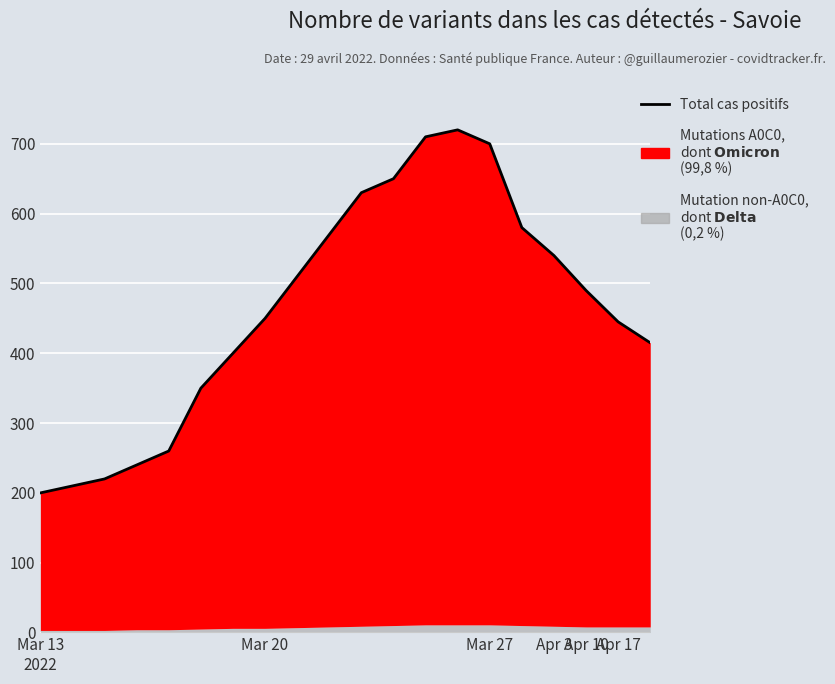

What is the smallest value displayed?

200